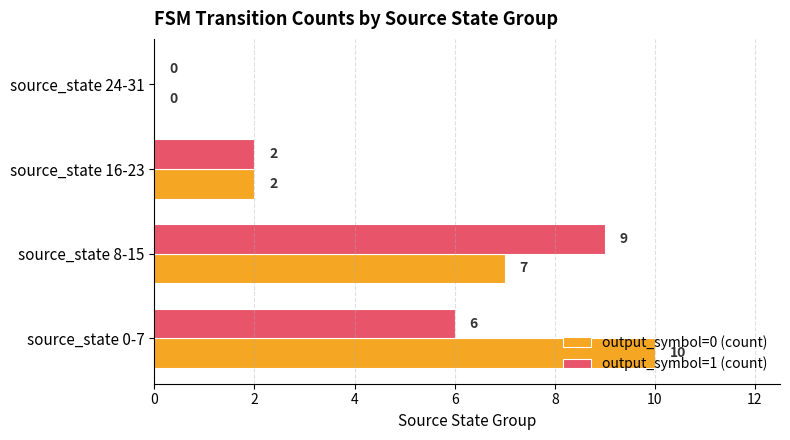

Where is output_symbol=0 (count) nearest to the value 5?

source_state 8-15